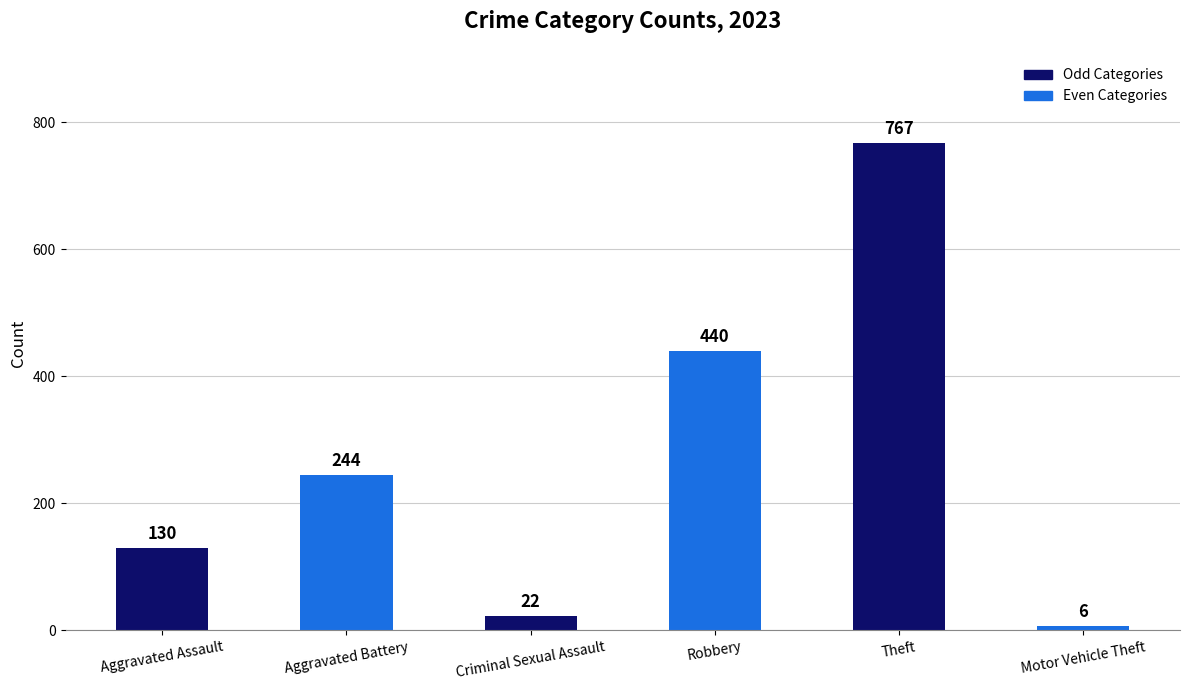

At which label is the value closest to 386?

Robbery